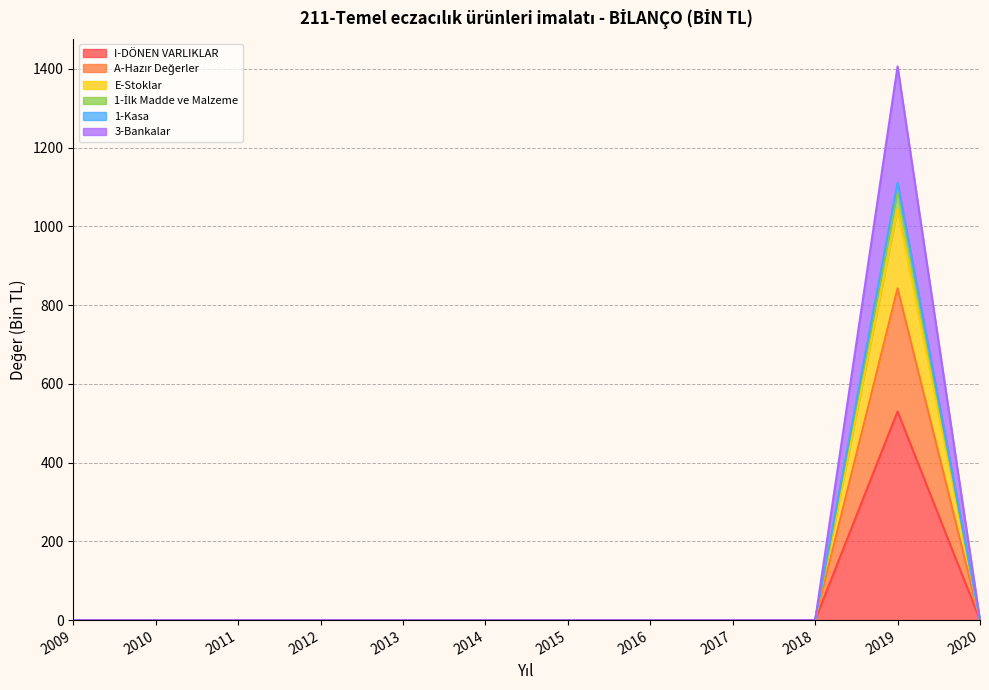

Which category has the highest value across all series?

2019